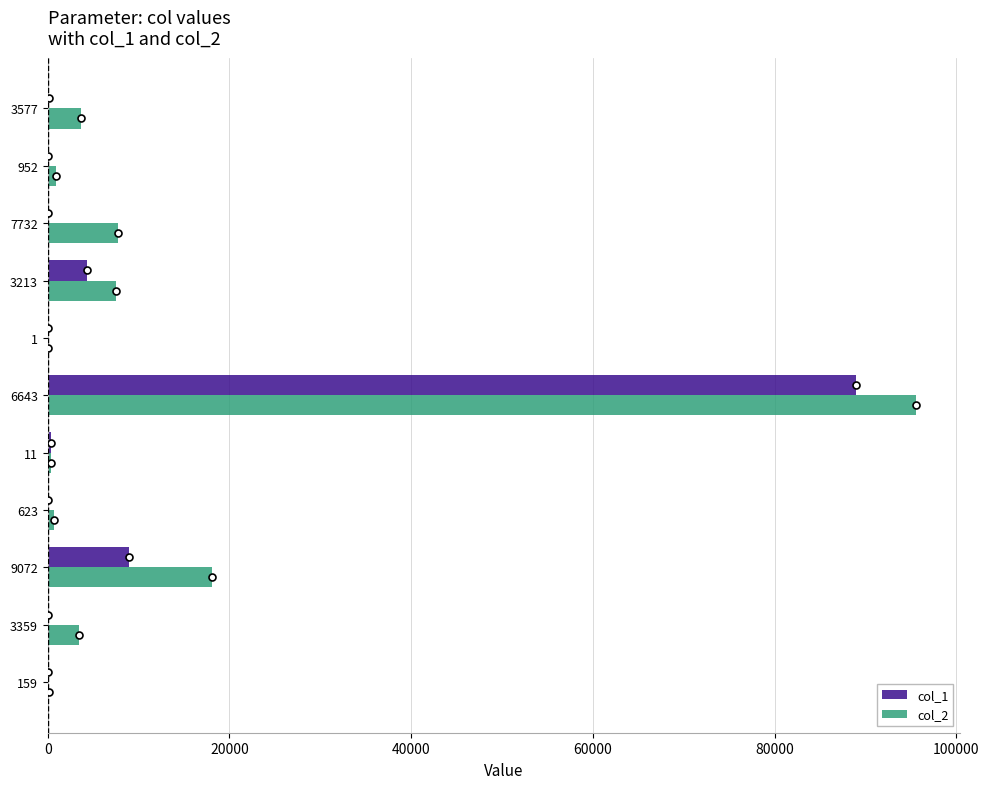

Is the value of col_1 at 7732 greater than the value of col_2 at 6643?

No